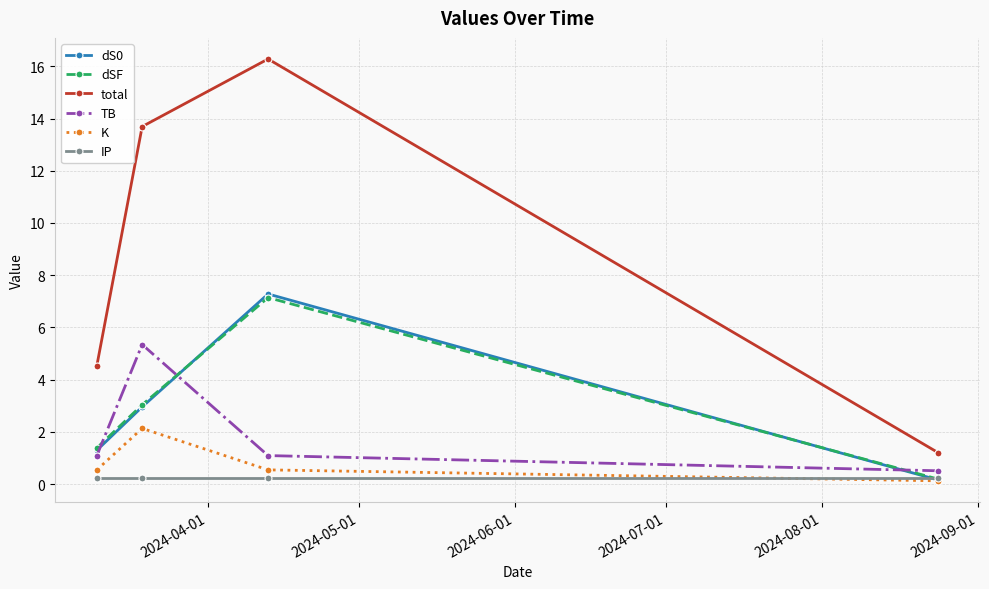

What are all the series names shown in the legend?

dS0, dSF, total, TB, K, IP